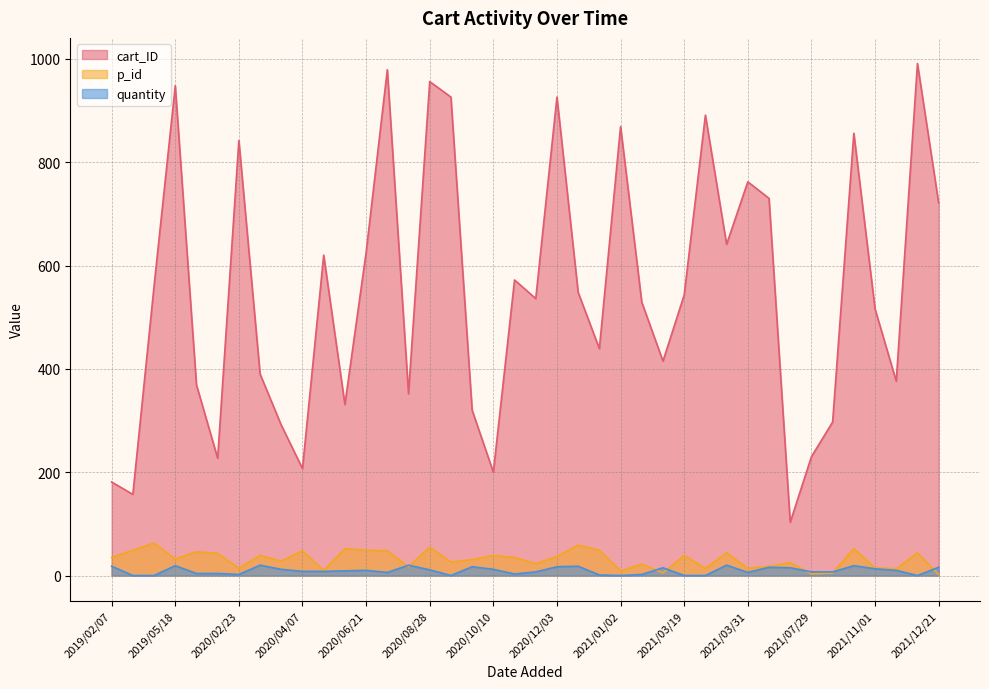

What is the average value of the cart_ID series?

549